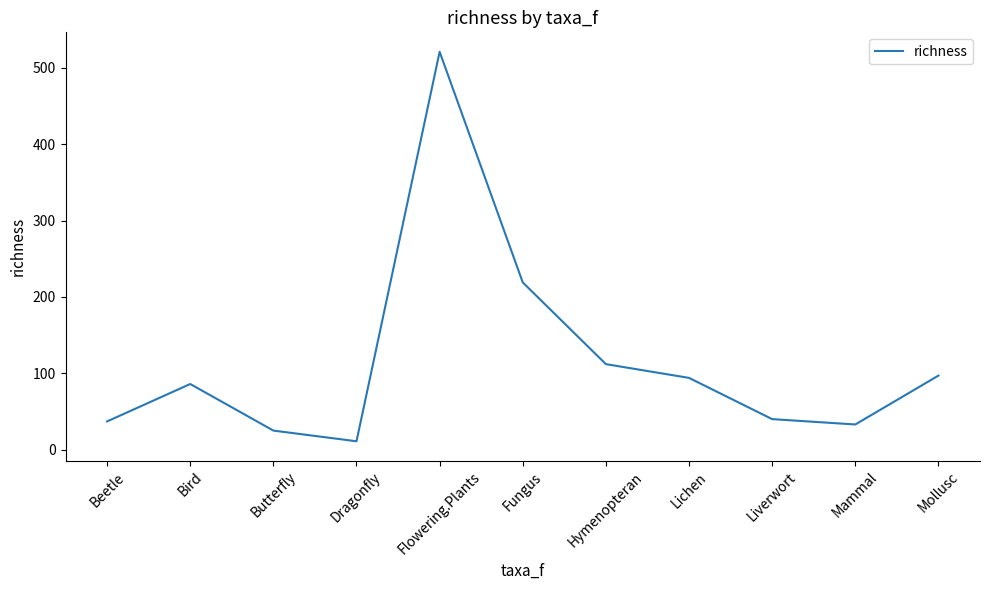

How many lines are shown in the chart?

1